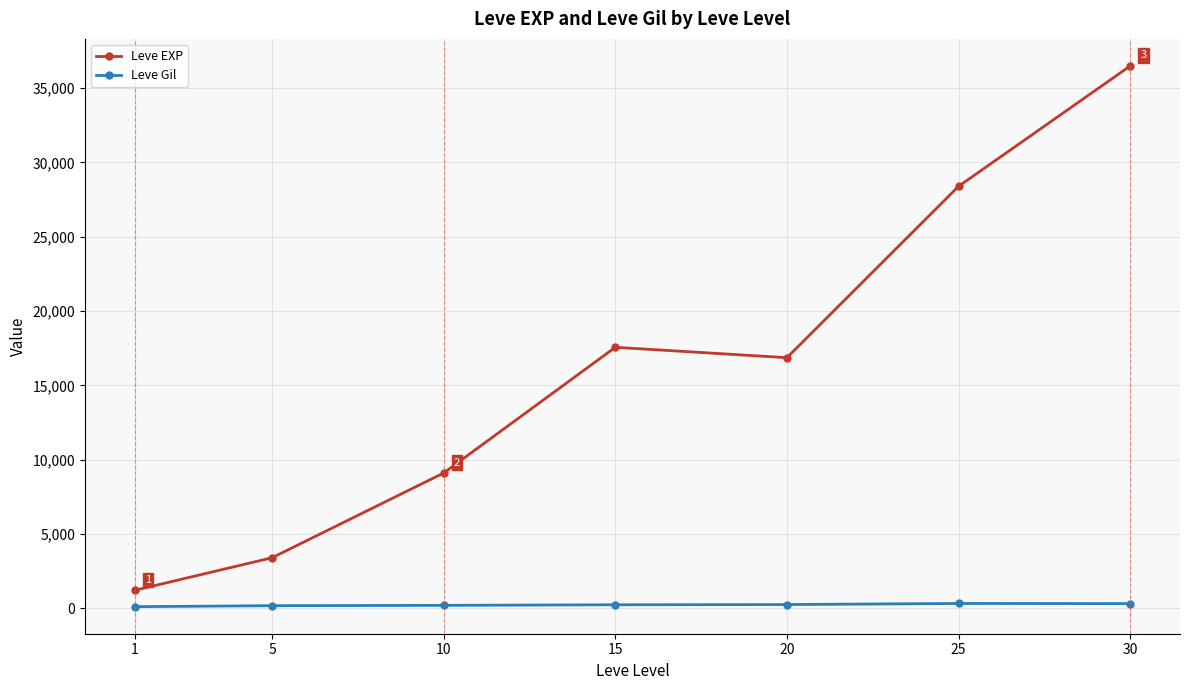

What is the difference between the Leve EXP values at 15 and 10?

8456.7